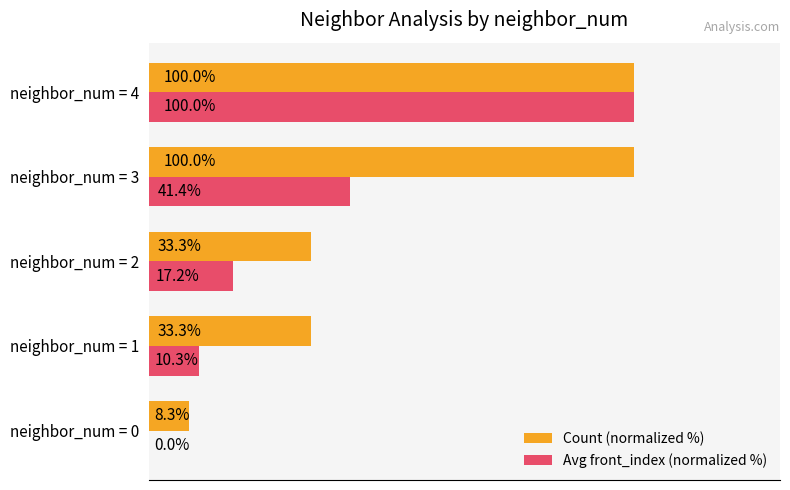

Which series changed the most between neighbor_num = 1 and neighbor_num = 2?

Avg front_index (normalized %)